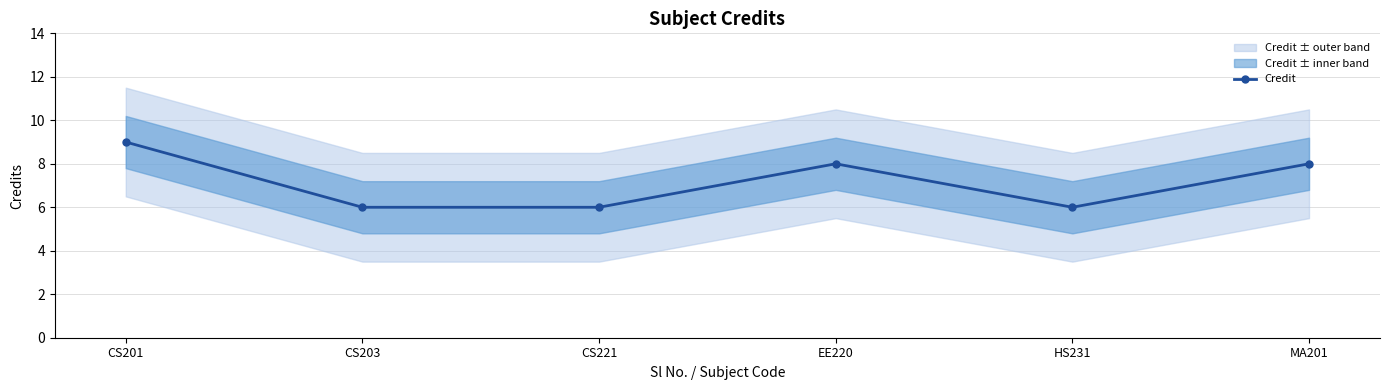

Reading right to left, list all the values displayed in this chart.

MA201=8	HS231=6	EE220=8	CS221=6	CS203=6	CS201=9